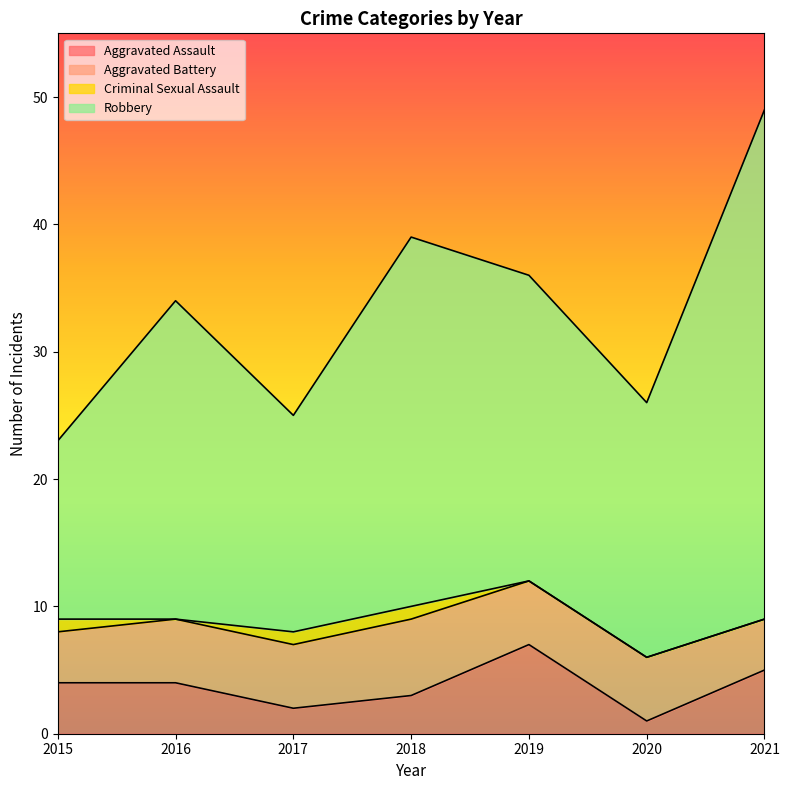

What is the highest value of the Aggravated Assault series?

7